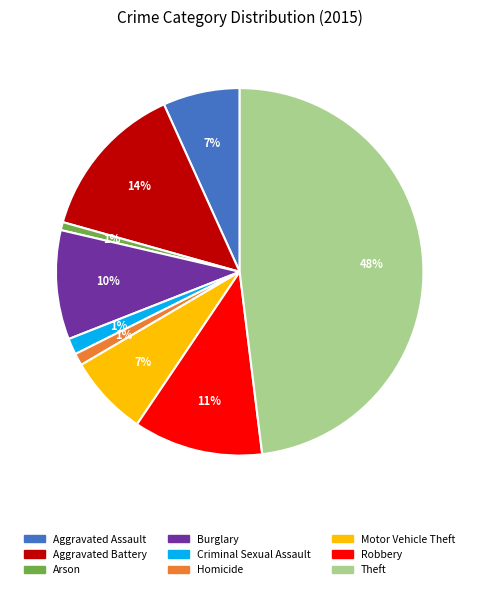

To the nearest percent, what percentage of the pie is Aggravated Assault?

7%